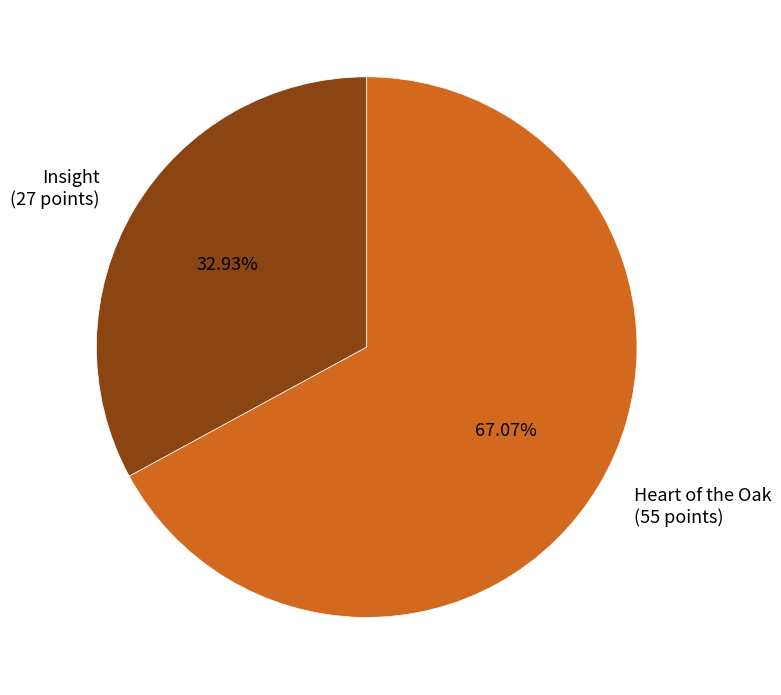

Is it true that Insight is 39% of the pie?

False